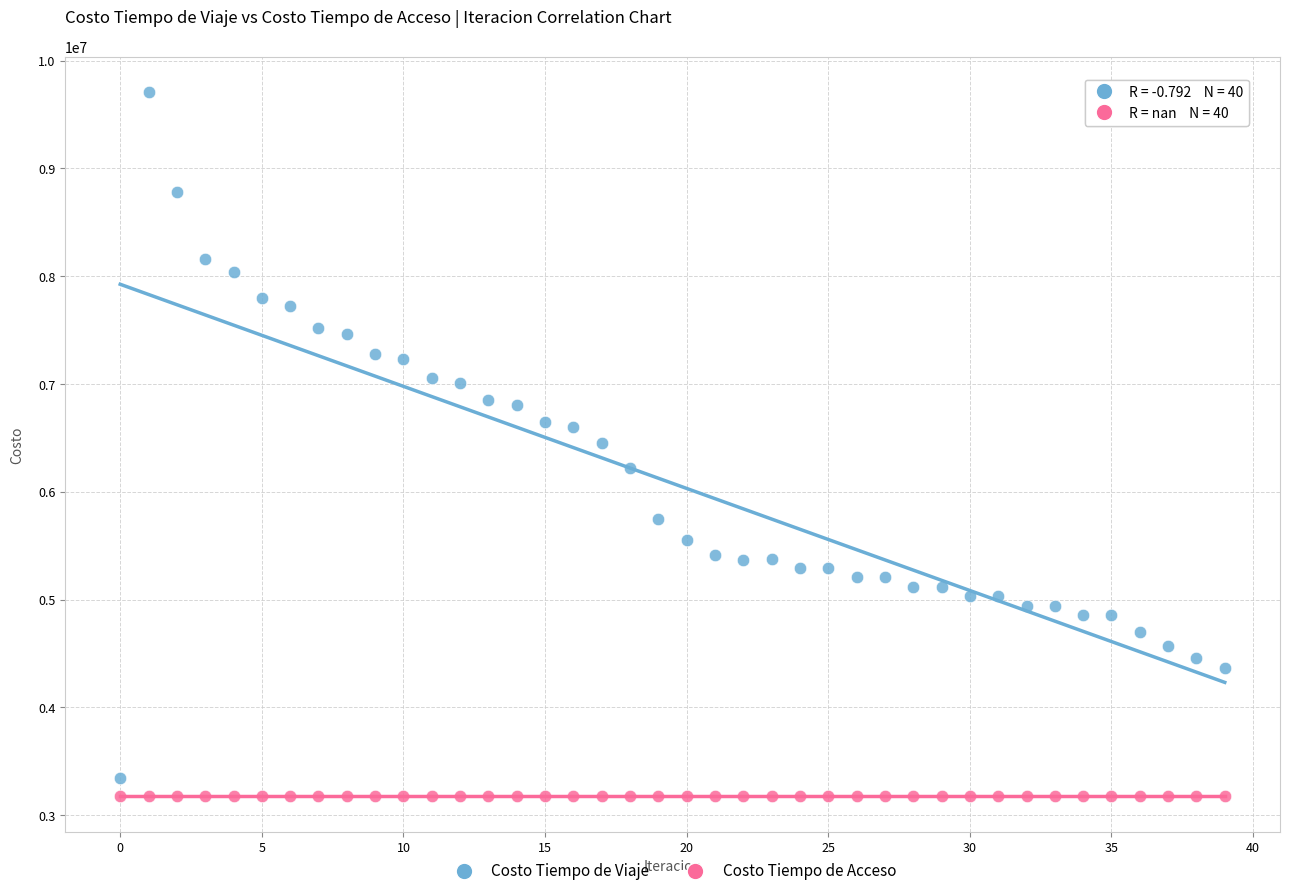

How many points are shown in the scatter plot?

80